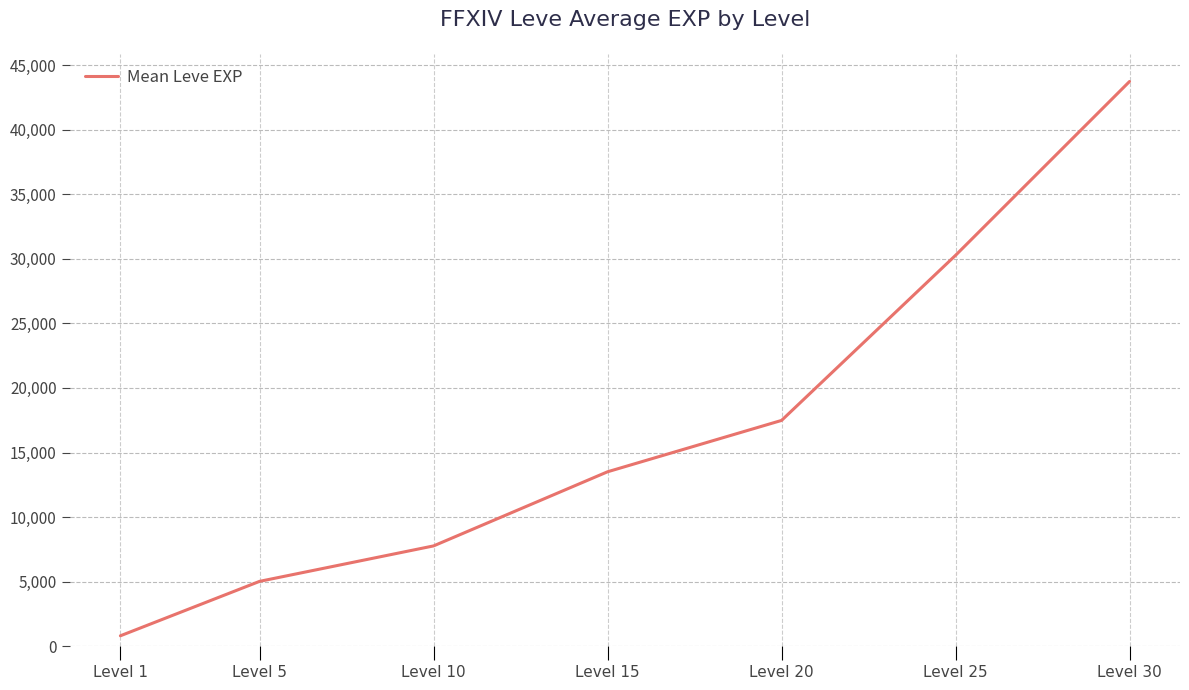

How many series are shown in this chart?

1